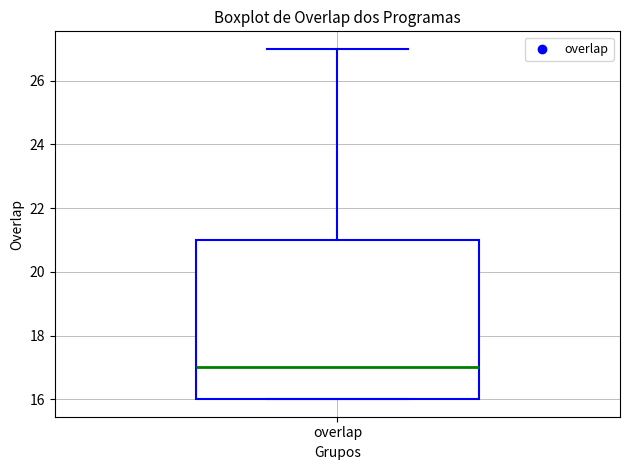

Transcribe this box plot: give where the median line is, the range the box spans, and where the two whiskers end, as read against the y-axis. The values are not printed on the chart, so give them approximately, as read against the axis.

median 17, box 16 to 21, whiskers 16 to 27